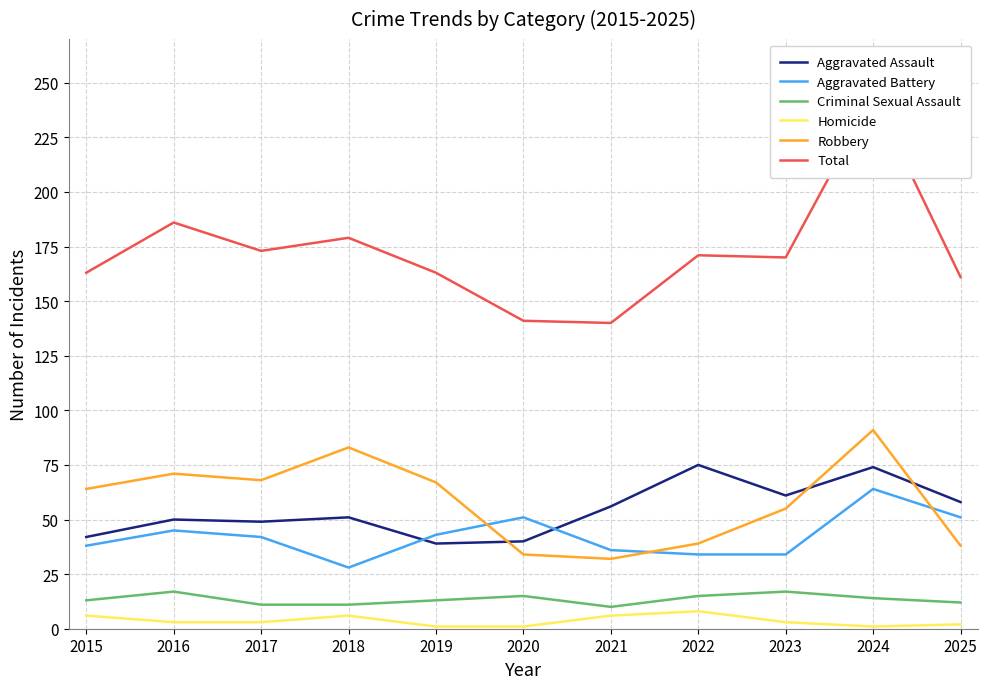

True or false: Aggravated Assault and Total intersect in this chart.

False